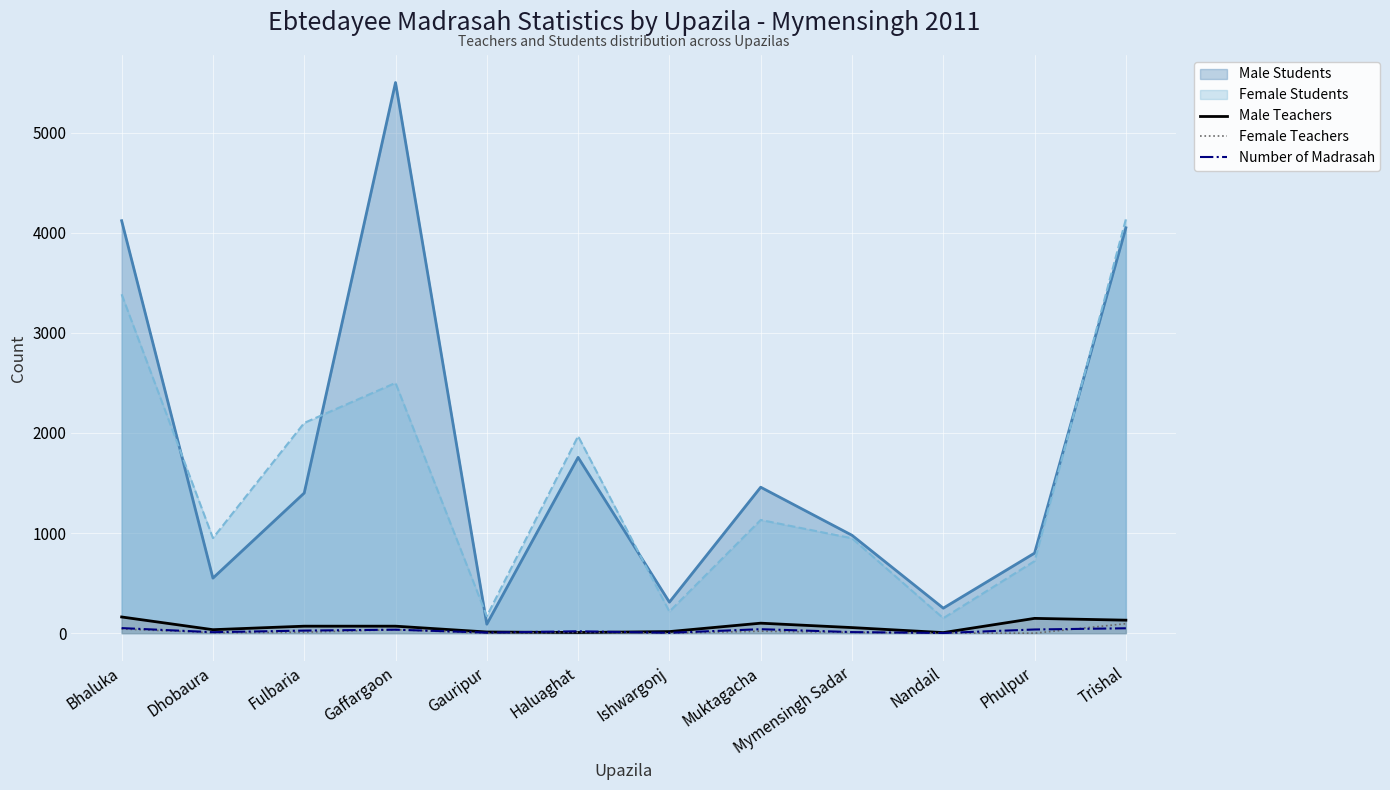

How many data points in Number of Madrasah are less than 26?

6